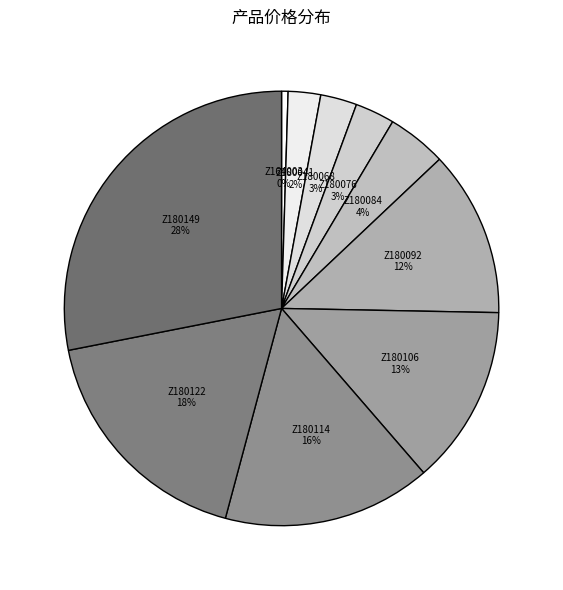

The Z180114 slice represents 28% of the pie. True or false?

False